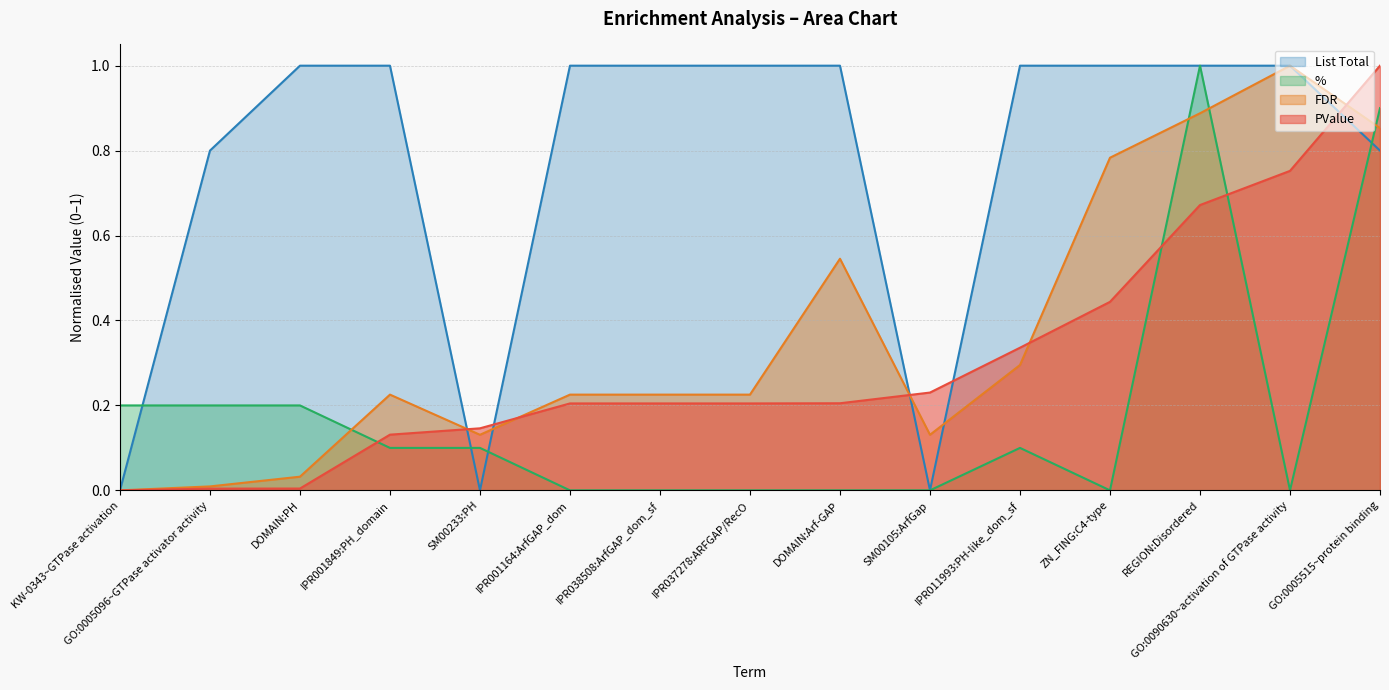

What is the label of the 8th point from the left?

IPR037278:ARFGAP/RecO